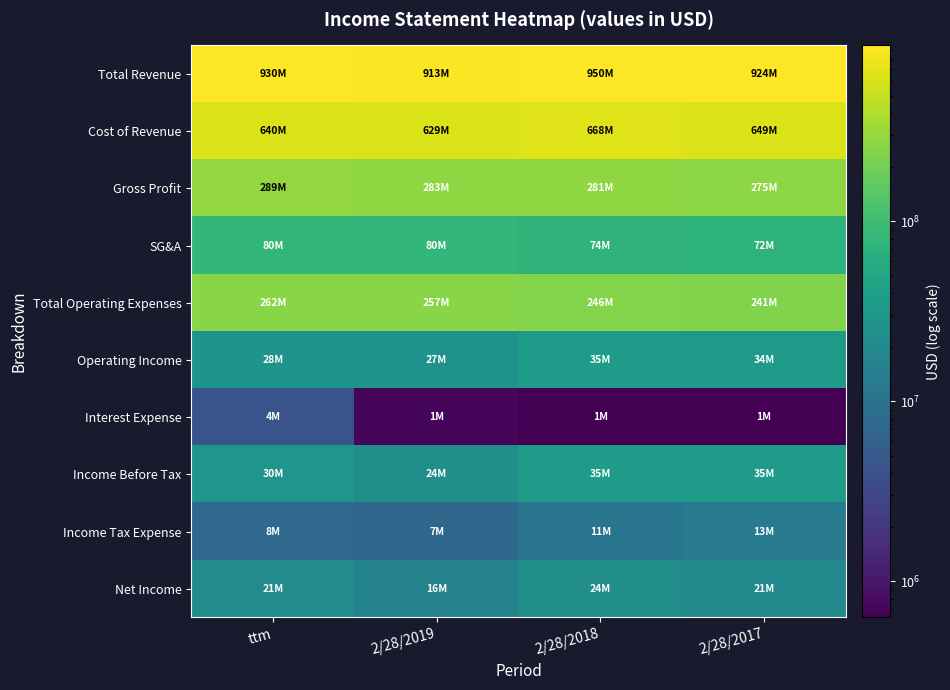

At how many categories does at least one series exceed 204167336?

4